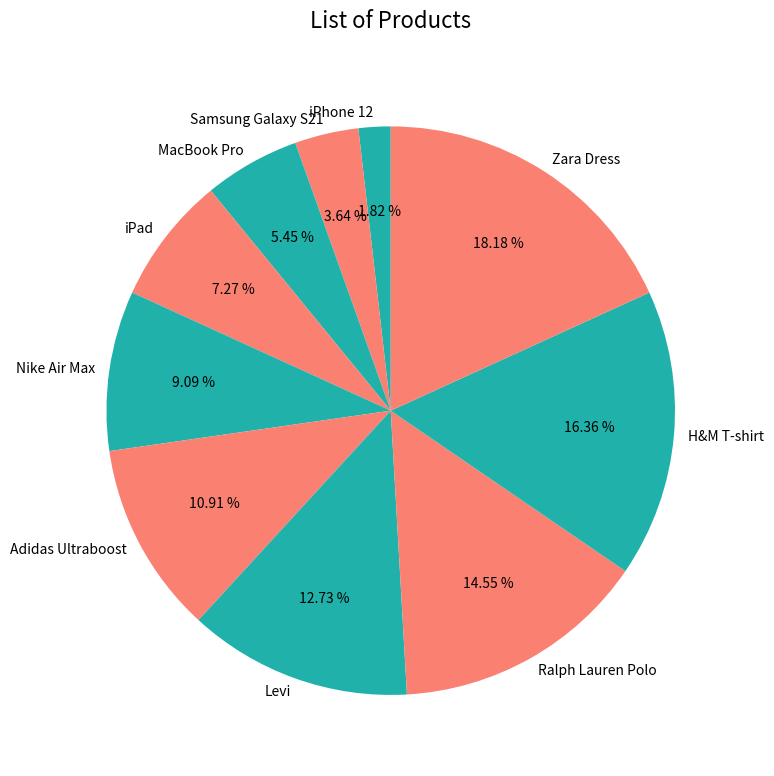

Is there any slice that represents more than half of the pie?

No